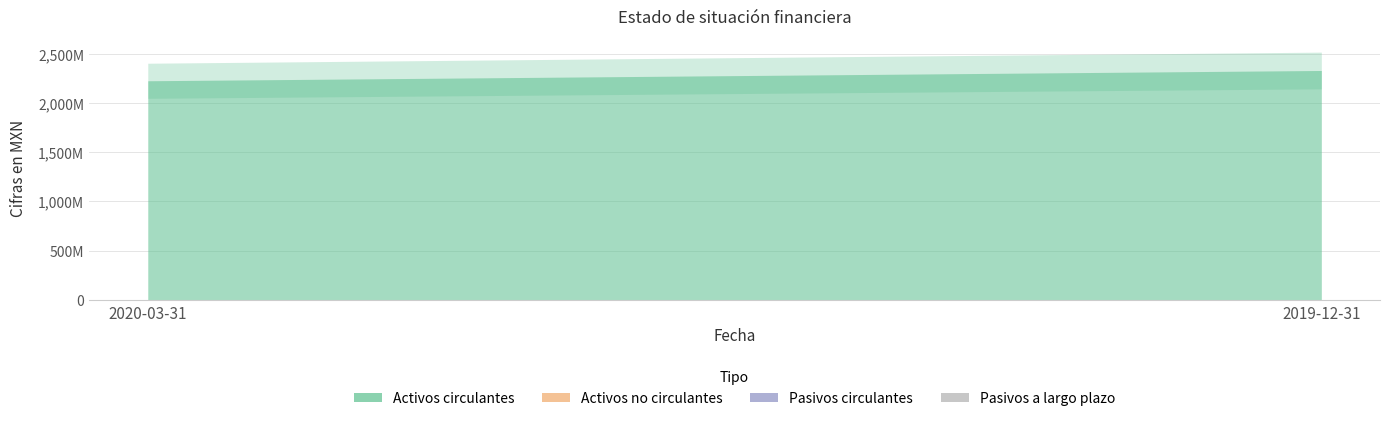

Reading left to right, list all the values displayed in this chart.

Activos circulantes: 2223847000	2328187000
Activos no circulantes: 0	0
Pasivos circulantes: 2259000	2913000
Pasivos a largo plazo: 0	0